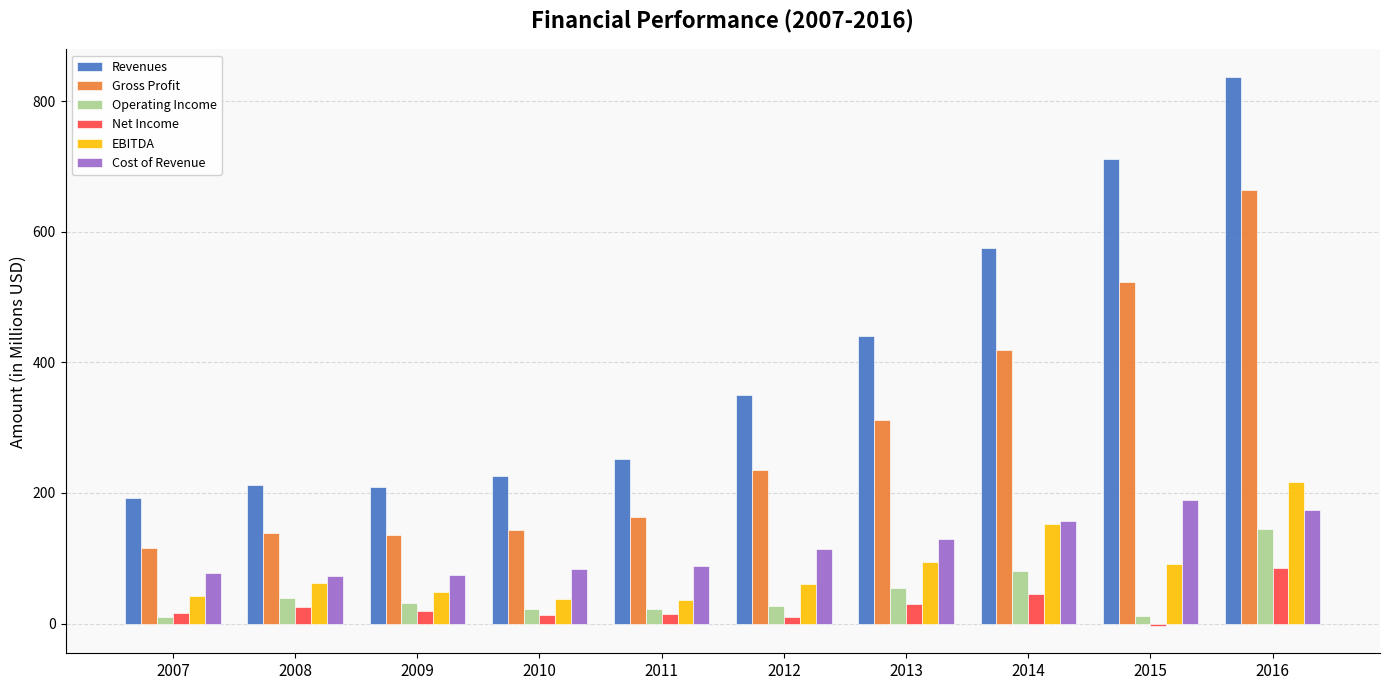

Is the value of Gross Profit at 2010 greater than the value of Operating Income at 2008?

Yes